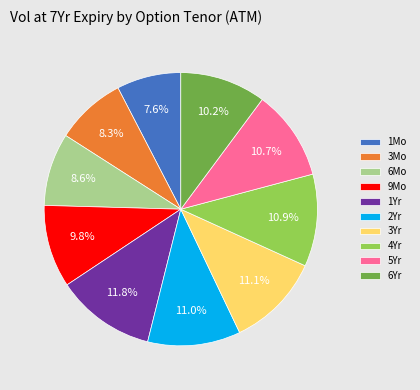

Is it true that 1Yr is 12% of the pie?

True